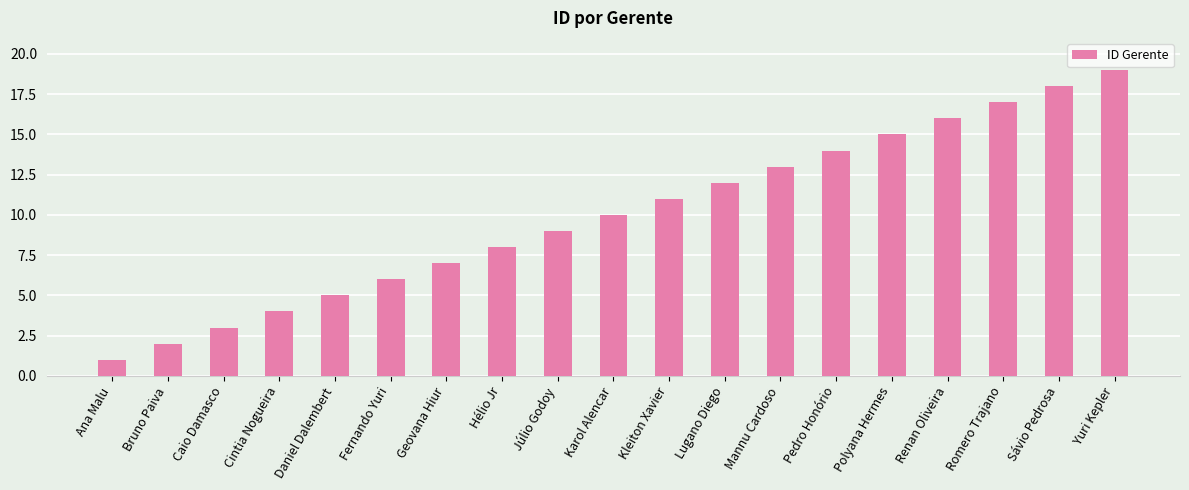

What is the change in value from Cintia Nogueira to Geovana Hiur?

+3